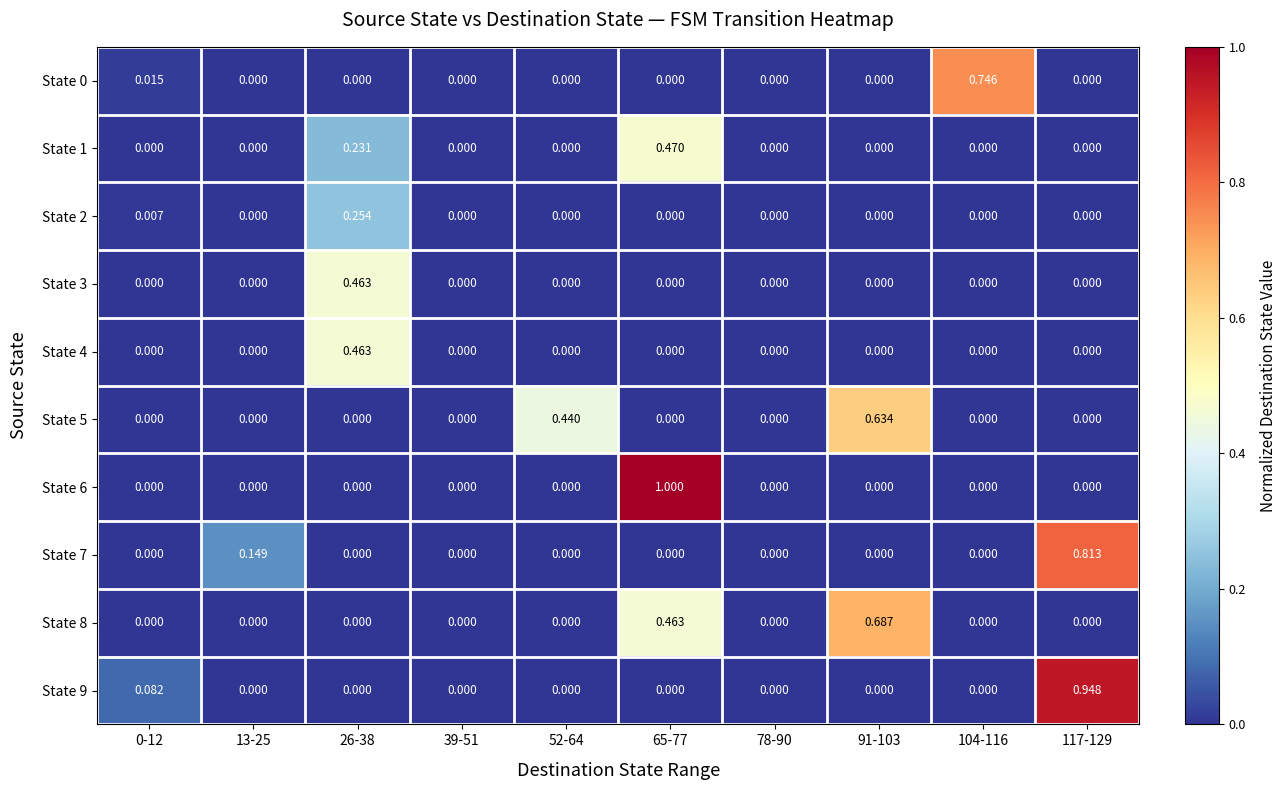

Is the value of State 2 at 0-12 greater than the value of State 6 at 13-25?

Yes